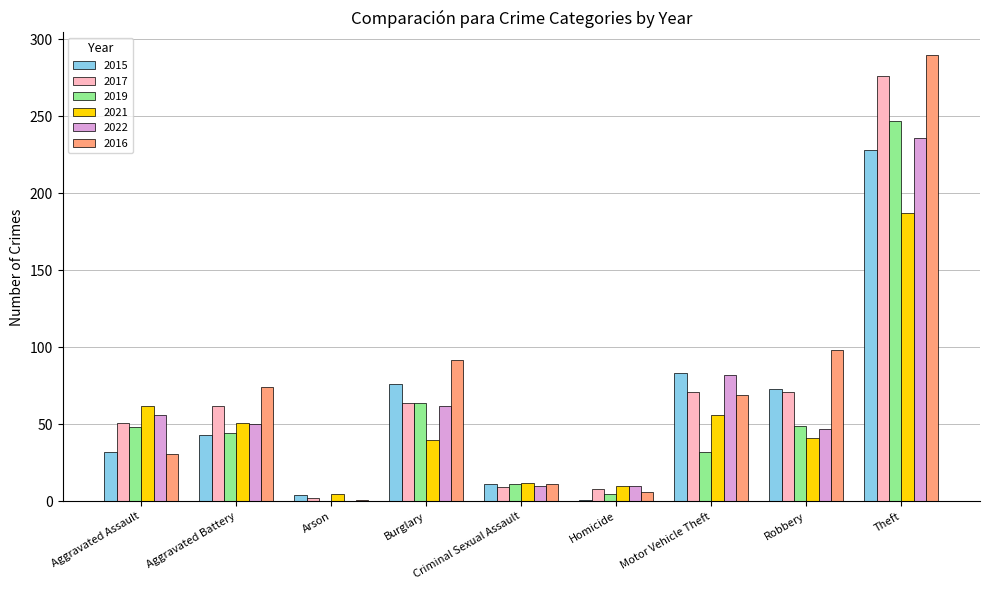

Count the number of data series in this chart.

6